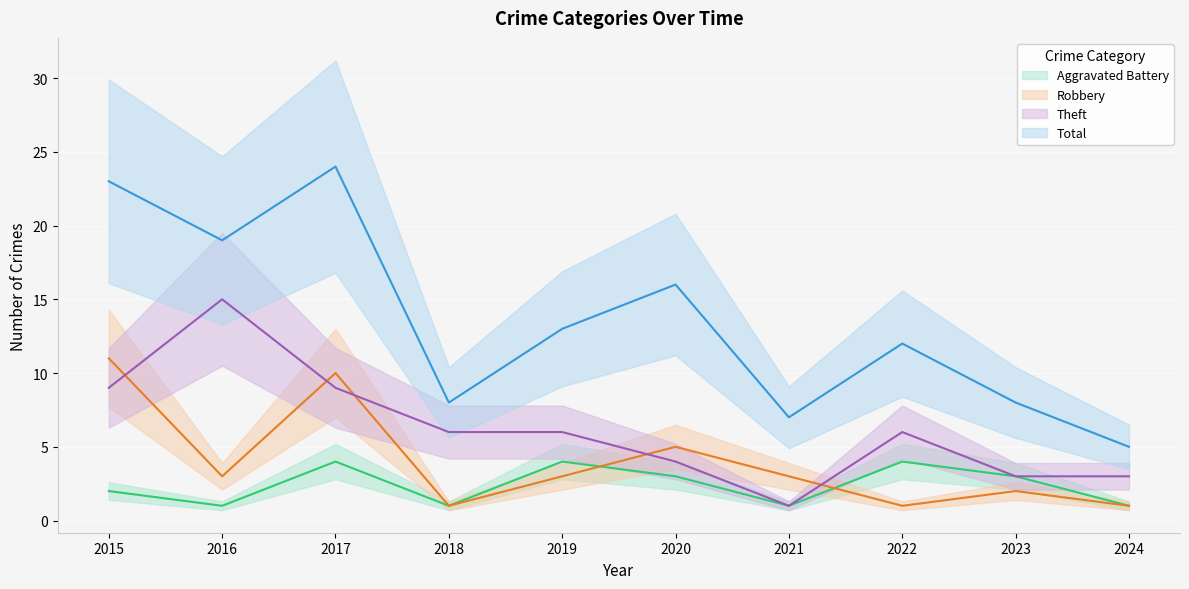

True or false: Theft and Aggravated Battery cross at least once.

False